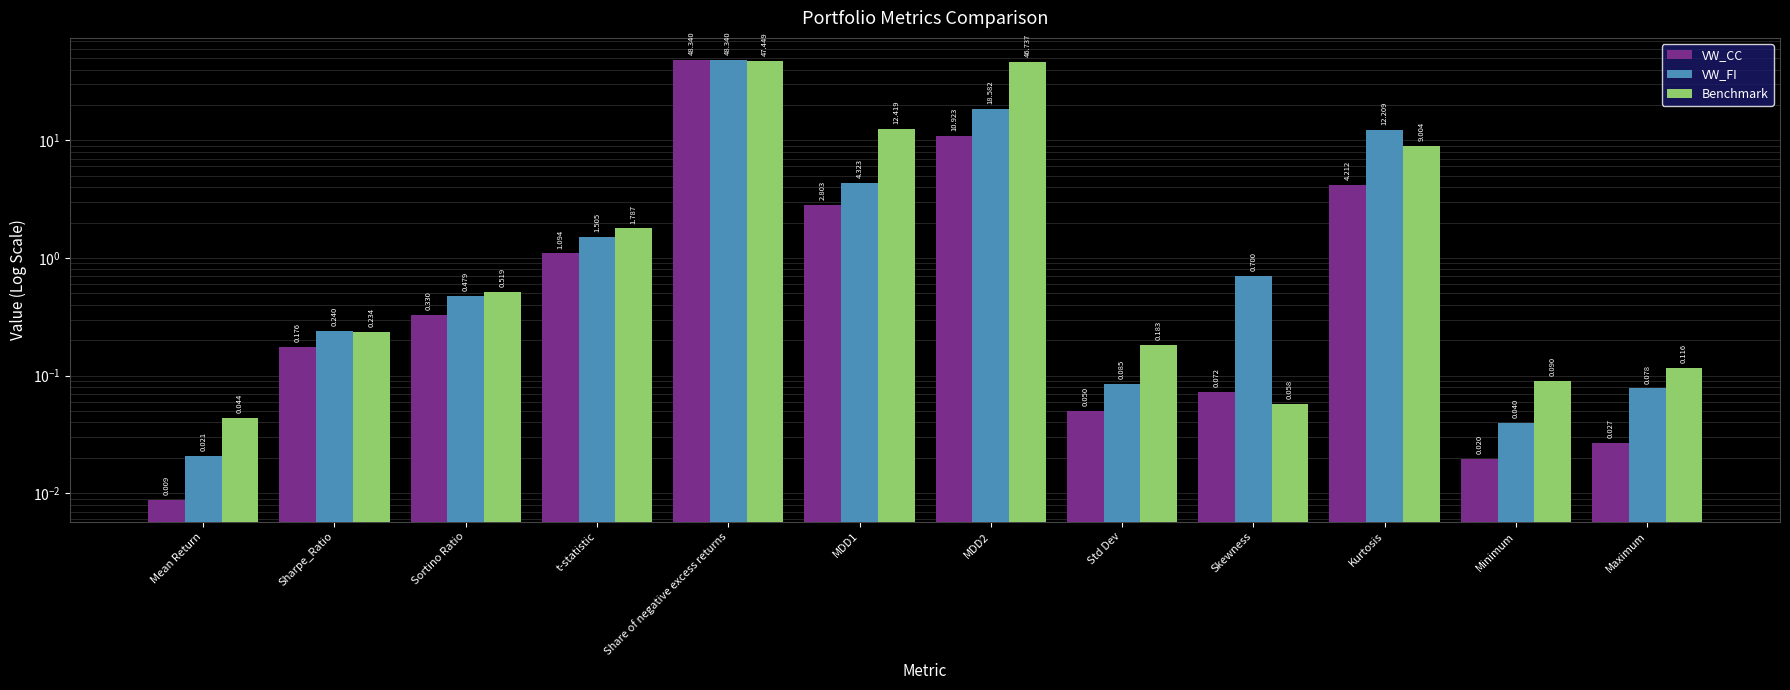

Reading left to right, list all the values displayed in this chart.

VW_CC: 0.0	0.2	0.3	1.1	48.3	2.8	10.9	0.1	0.1	4.2	0.0	0.0
VW_FI: 0.0	0.2	0.5	1.5	48.3	4.3	18.6	0.1	0.7	12.2	0.0	0.1
Benchmark: 0.0	0.2	0.5	1.8	47.4	12.4	46.7	0.2	0.1	9.0	0.1	0.1